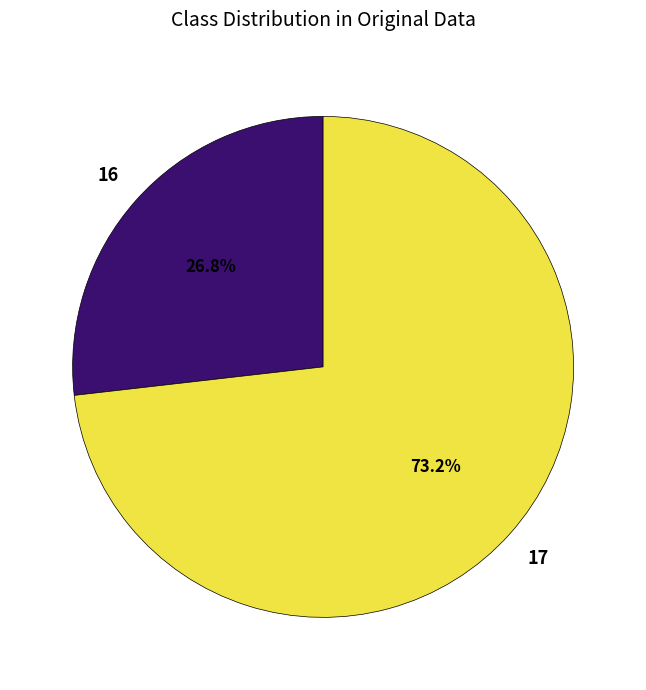

To the nearest percent, what percentage of the pie is 16?

27%